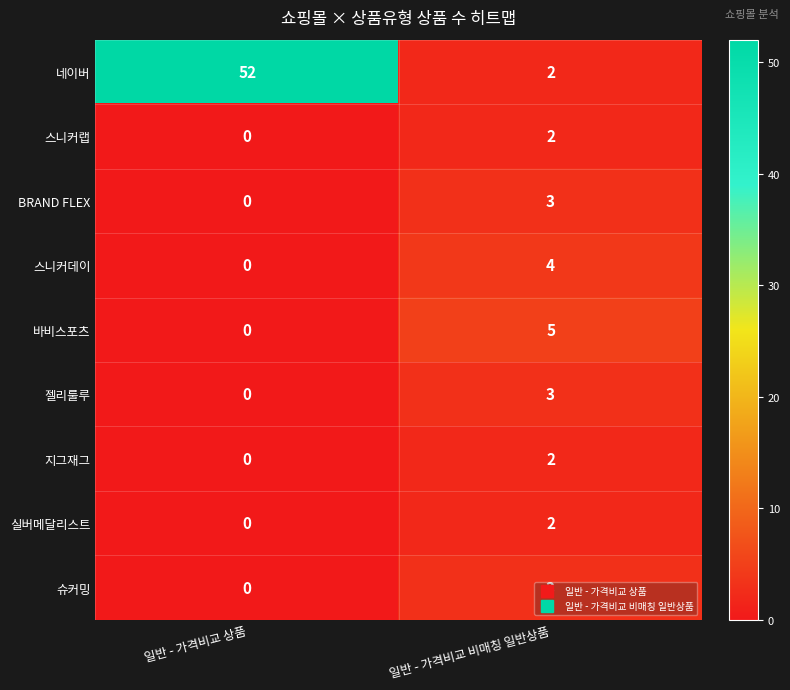

Which series has the widest spread of values?

네이버